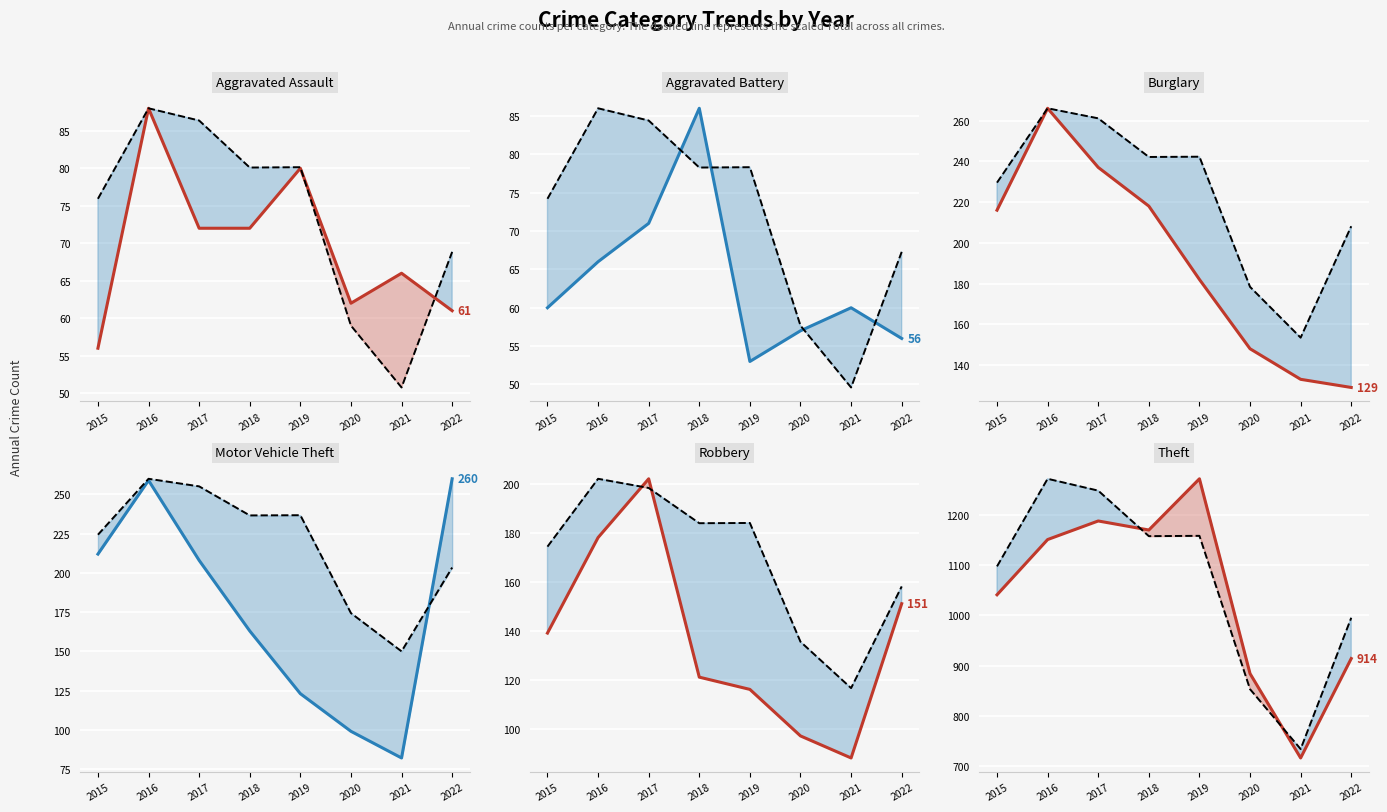

The value of Robbery at 2019 is 169. True or false?

False